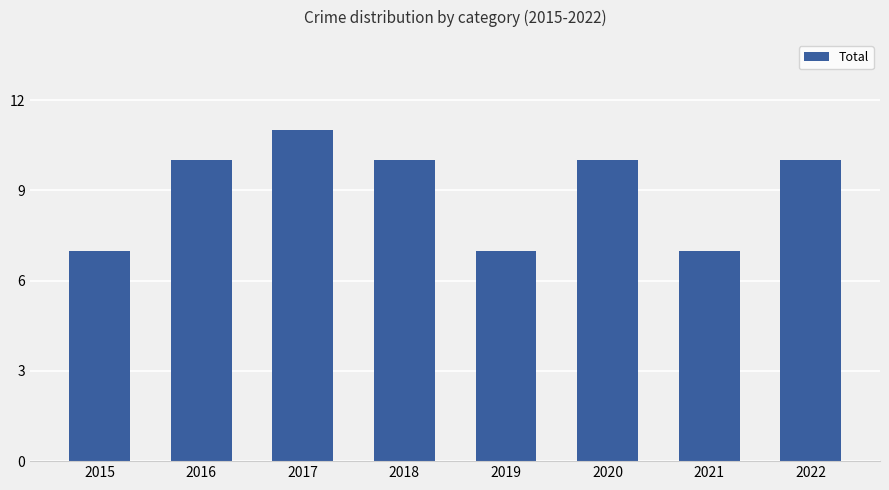

What is the value of the 3rd bar from the left?

11